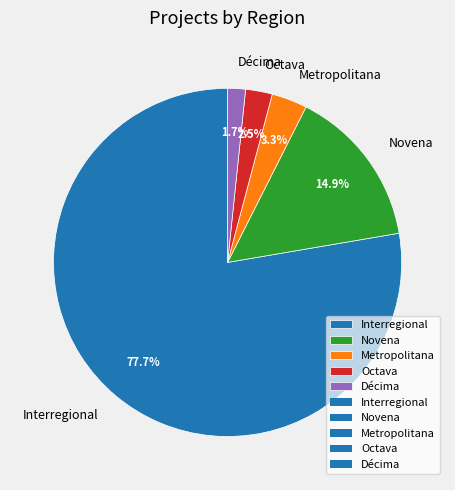

Count the number of slices in the pie.

5